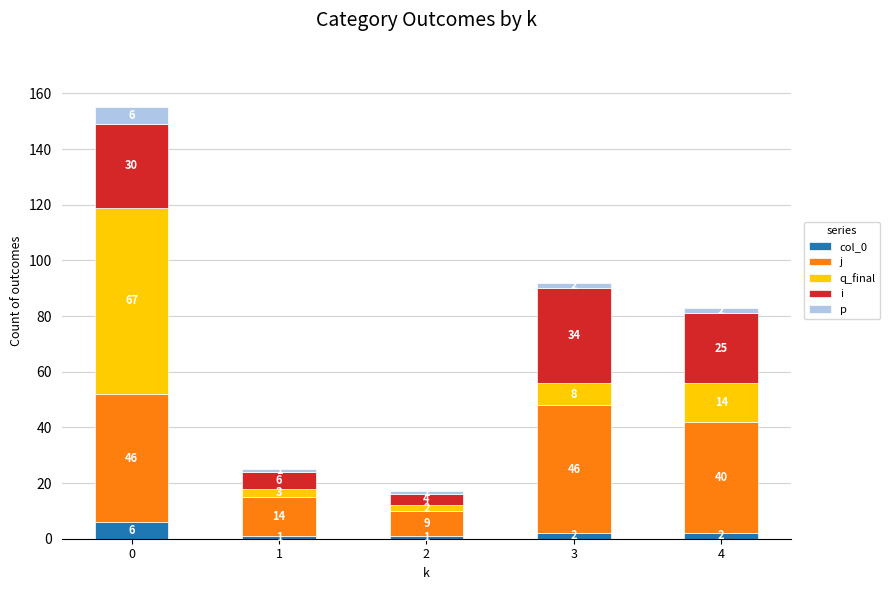

What is the total value across all series at 2?

17